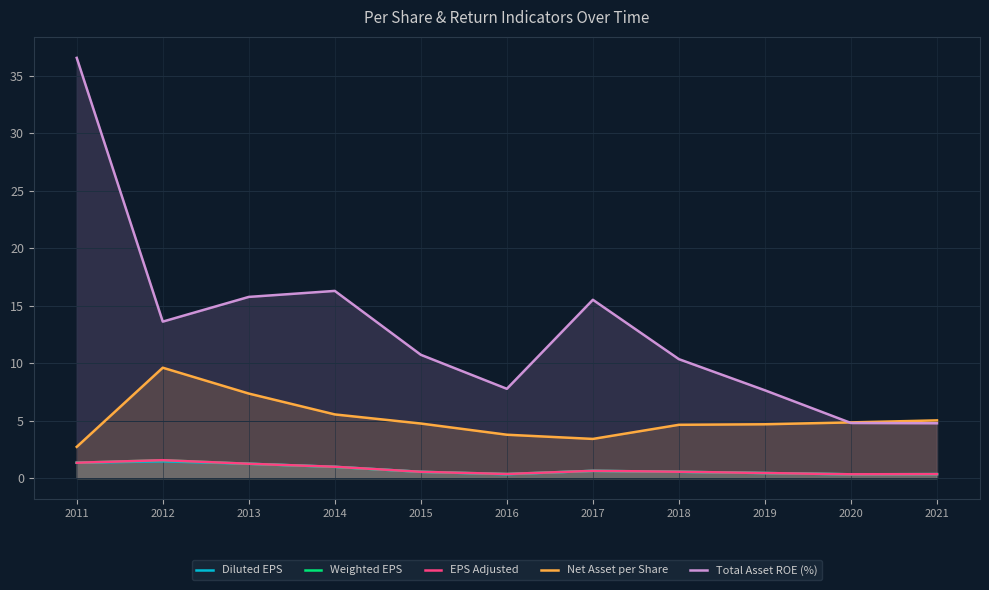

Is it true that EPS Adjusted equals 1.6 at 2012?

True